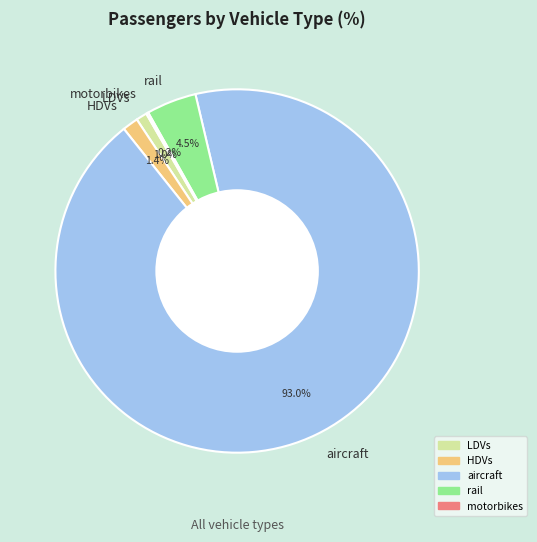

What is the majority slice?

aircraft